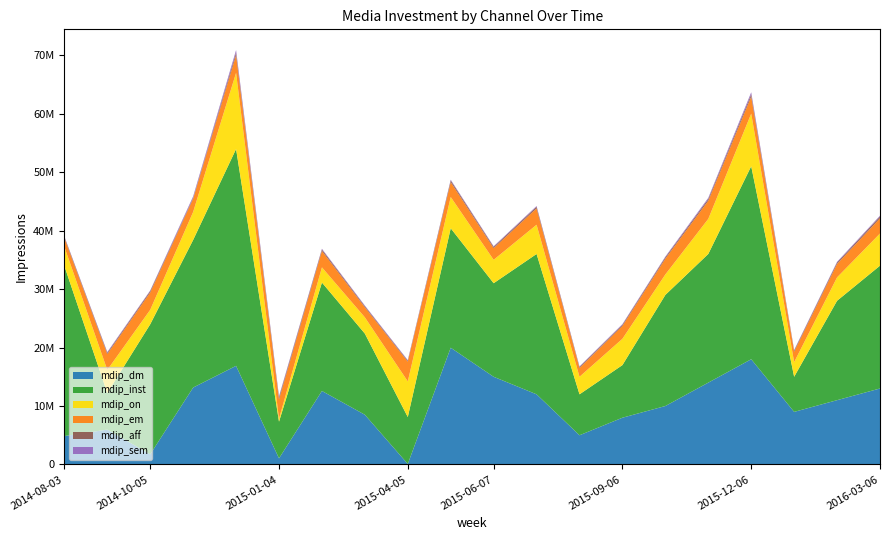

Reading right to left, transcribe all the data shown in this chart.

mdip_dm: 2016-03-06=13000000	2016-02-07=11000000	2016-01-03=9000000	2015-12-06=18000000	2015-11-01=14000000	2015-10-04=10000000	2015-09-06=8000000	2015-08-02=5000000	2015-07-05=12000000	2015-06-07=15000000	2015-05-03=19969804	2015-04-05=91367	2015-03-01=8509951	2015-02-01=12572913	2015-01-04=1052324	2014-12-07=16869853	2014-11-02=13158218	2014-10-05=1745214	2014-09-07=5965633	2014-08-03=4863885
mdip_inst: 2016-03-06=21000000	2016-02-07=17000000	2016-01-03=6000000	2015-12-06=33000000	2015-11-01=22000000	2015-10-04=19000000	2015-09-06=9000000	2015-08-02=7000000	2015-07-05=24000000	2015-06-07=16000000	2015-05-03=20426100	2015-04-05=8024170	2015-03-01=13873600	2015-02-01=18540968	2015-01-04=6271680	2014-12-07=37079880	2014-11-02=25239360	2014-10-05=22230560	2014-09-07=6255666	2014-08-03=29087520
mdip_on: 2016-03-06=5500000	2016-02-07=4000000	2016-01-03=2500000	2015-12-06=9000000	2015-11-01=6000000	2015-10-04=3500000	2015-09-06=4500000	2015-08-02=3000000	2015-07-05=5000000	2015-06-07=4000000	2015-05-03=5347309	2015-04-05=6093112	2015-03-01=2781394	2015-02-01=2595046	2015-01-04=502823	2014-12-07=13022109	2014-11-02=4792056	2014-10-05=2477379	2014-09-07=3946028	2014-08-03=3271007
mdip_em: 2016-03-06=2600000	2016-02-07=2300000	2016-01-03=1800000	2015-12-06=2900000	2015-11-01=3100000	2015-10-04=2700000	2015-09-06=2200000	2015-08-02=1500000	2015-07-05=2800000	2015-06-07=2000000	2015-05-03=2535613	2015-04-05=3377012	2015-03-01=1723449	2015-02-01=2802195	2015-01-04=3324061	2014-12-07=3011480	2014-11-02=2263147	2014-10-05=2968828	2014-09-07=2720081	2014-08-03=1514755
mdip_aff: 2016-03-06=310000	2016-02-07=250000	2016-01-03=190000	2015-12-06=400000	2015-11-01=300000	2015-10-04=240000	2015-09-06=200000	2015-08-02=180000	2015-07-05=270000	2015-06-07=220000	2015-05-03=294691	2015-04-05=156635	2015-03-01=182776	2015-02-01=262676	2015-01-04=332465	2014-12-07=454282	2014-11-02=159066	2014-10-05=243380	2014-09-07=211812	2014-08-03=197828
mdip_sem: 2016-03-06=140000	2016-02-07=115000	2016-01-03=95000	2015-12-06=350000	2015-11-01=200000	2015-10-04=120000	2015-09-06=110000	2015-08-02=90000	2015-07-05=130000	2015-06-07=100000	2015-05-03=123993	2015-04-05=109229	2015-03-01=111386	2015-02-01=121240	2015-01-04=190386	2014-12-07=432255	2014-11-02=246981	2014-10-05=95469	2014-09-07=133999	2014-08-03=83054